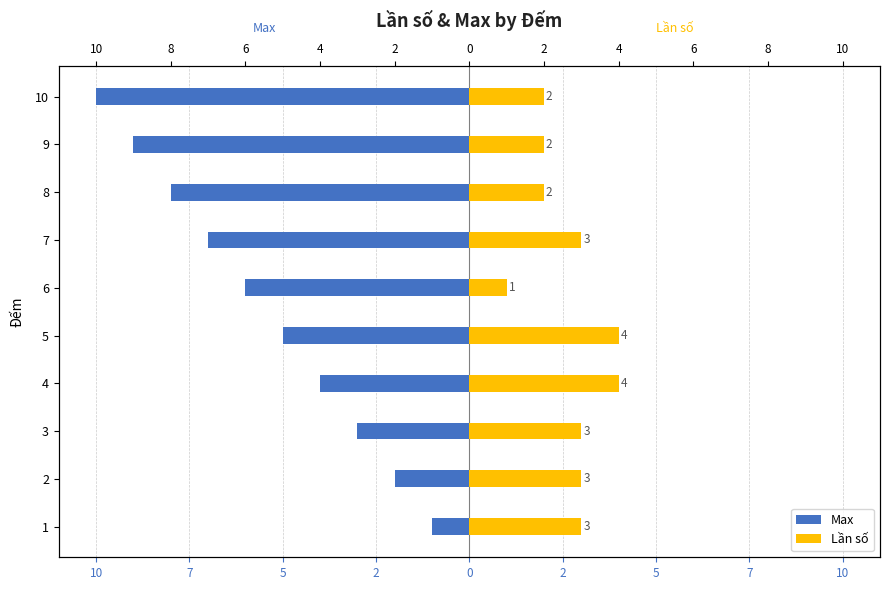

Is it true that Max equals -1 at 5?

False